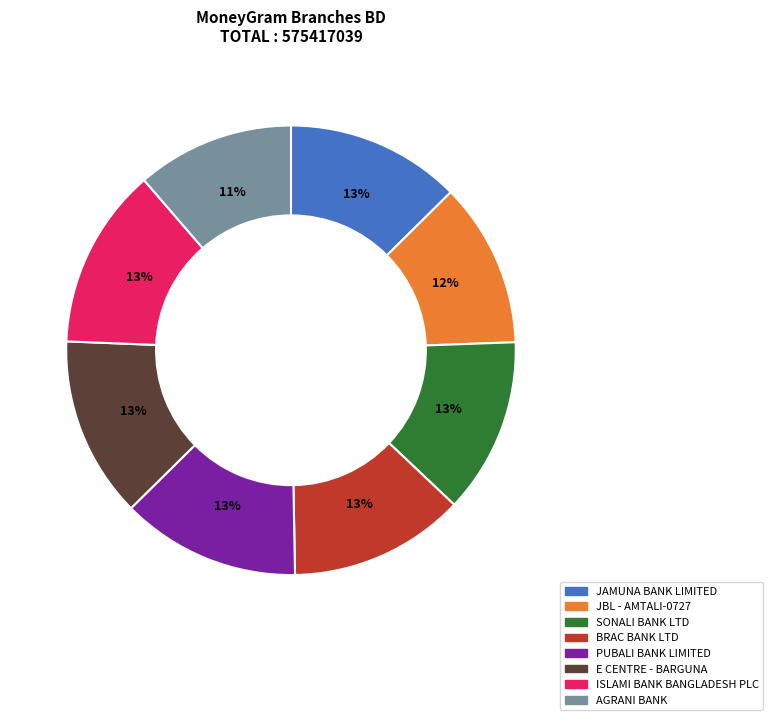

Is it true that ISLAMI BANK BANGLADESH PLC is 13% of the pie?

True